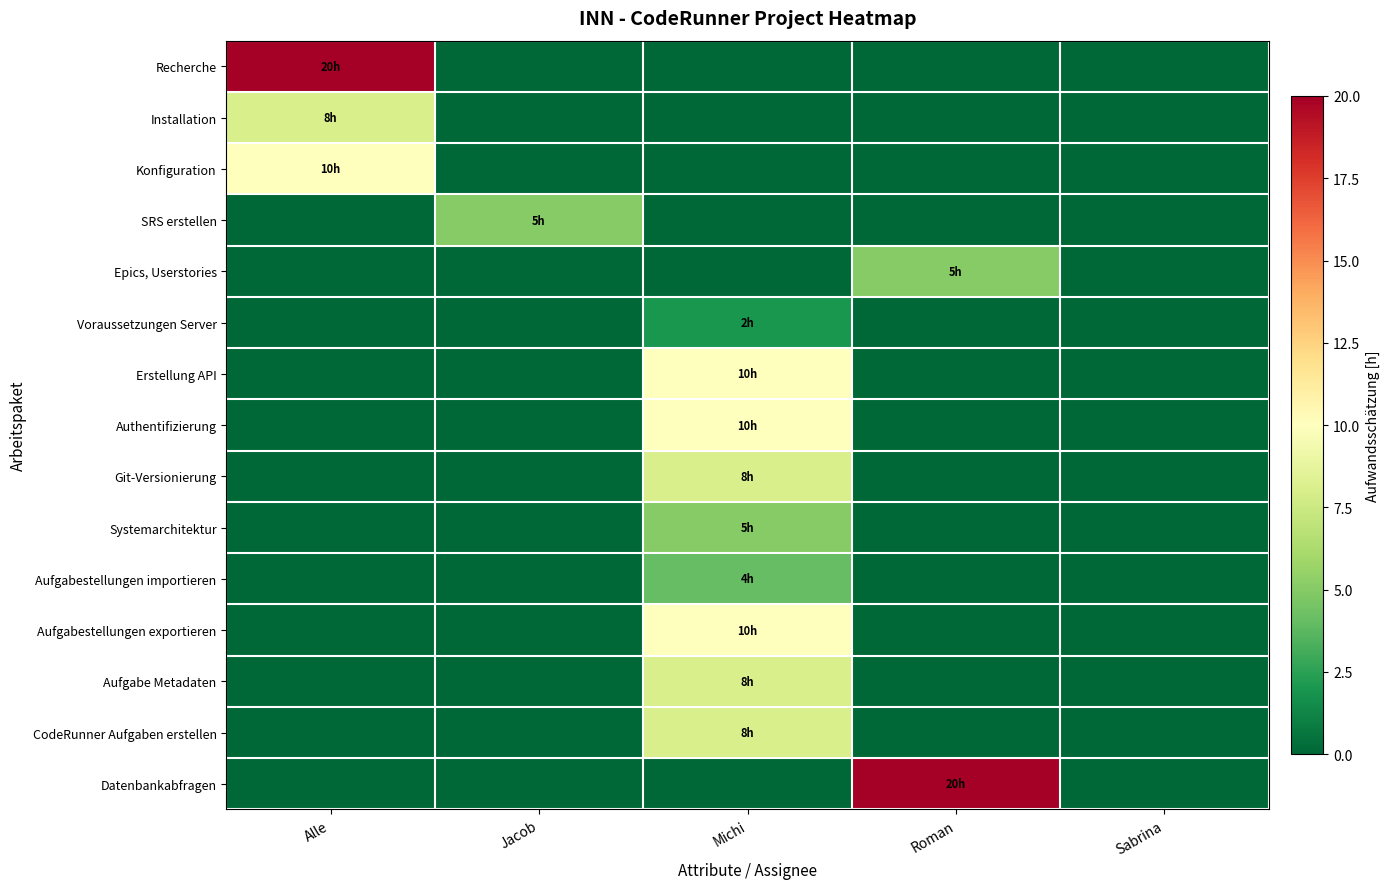

Which has a higher value, Alle or Michi?

Alle